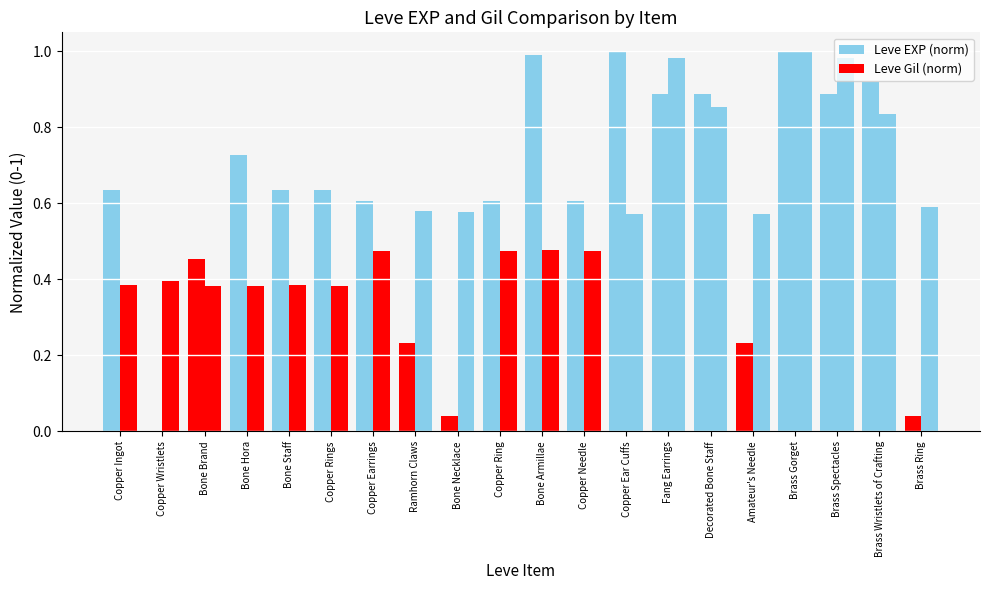

How many groups of bars are there?

20